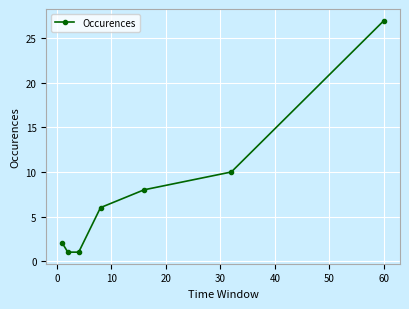

What is the difference between the maximum and minimum values?

26